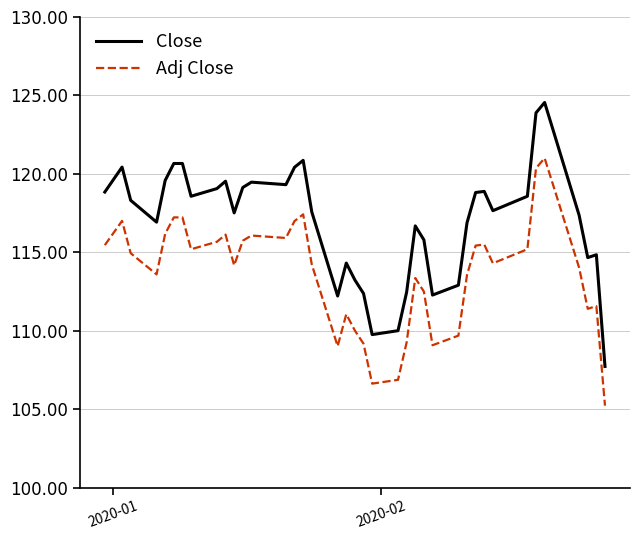

True or false: Adj Close and Close cross at least once.

False